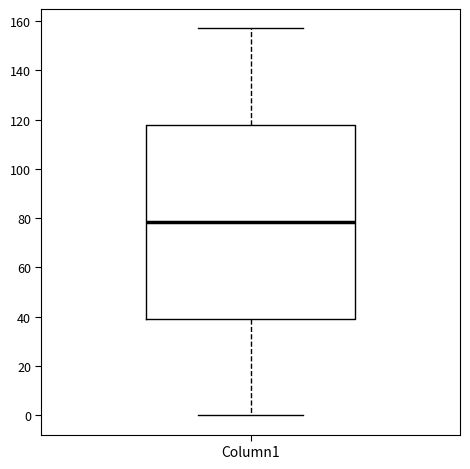

Where is the upper edge of the box for Column1 on the y-axis? The values are not printed on the chart, so give them approximately, as read against the axis.

118